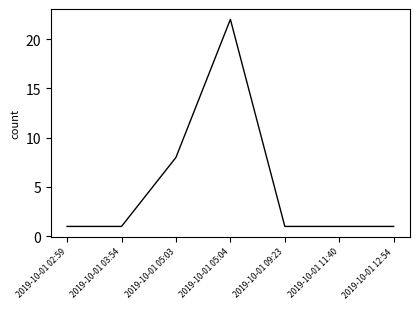

What is the difference between the maximum and second lowest values?

21